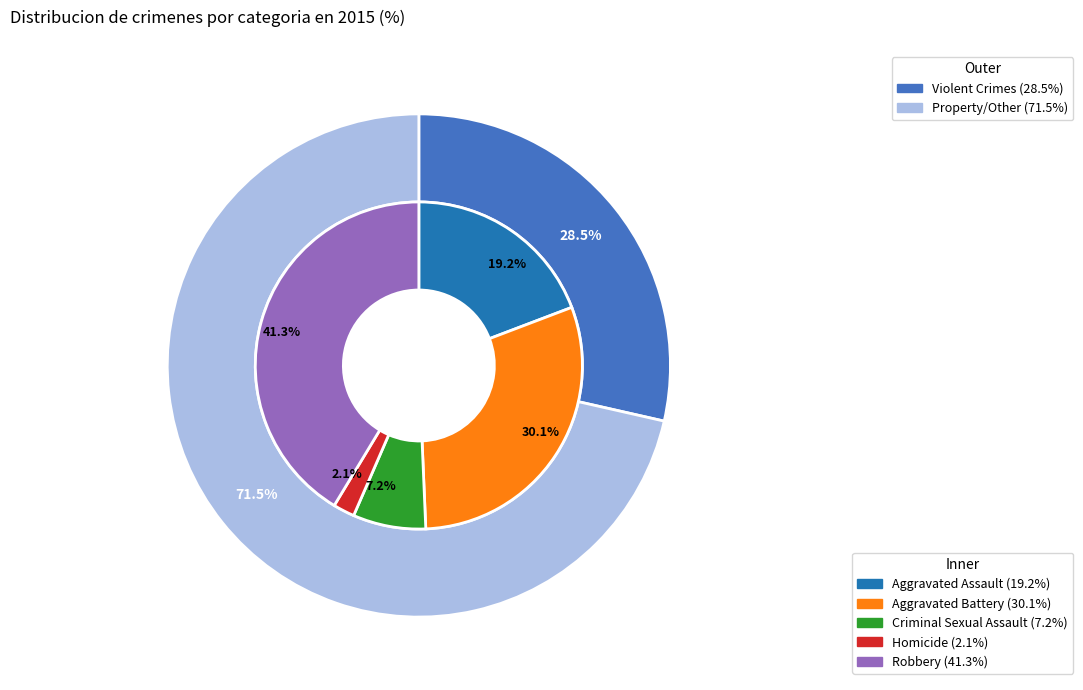

What portion of the pie excludes Robbery?

58.7%